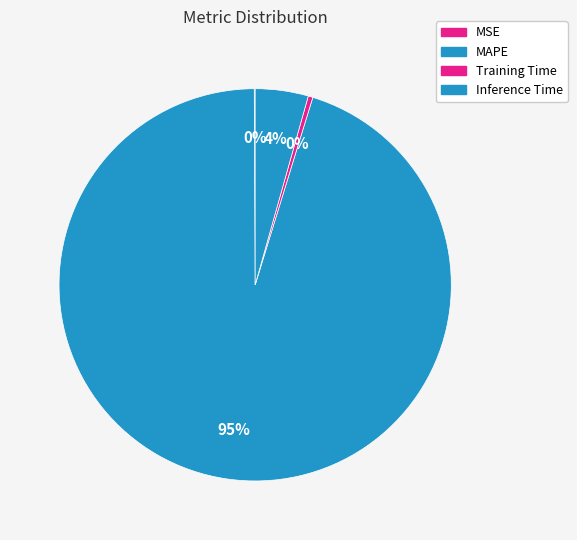

Rank the categories by value from lowest to highest.

MSE, Training Time, Inference Time, MAPE